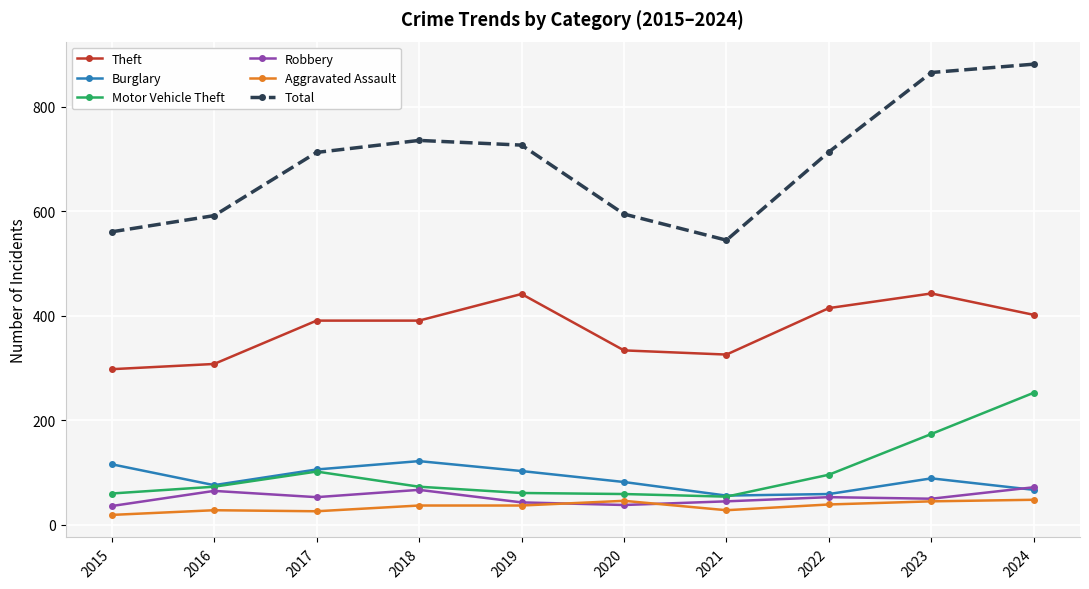

Read the Motor Vehicle Theft value at 2017, to the nearest 50.

100